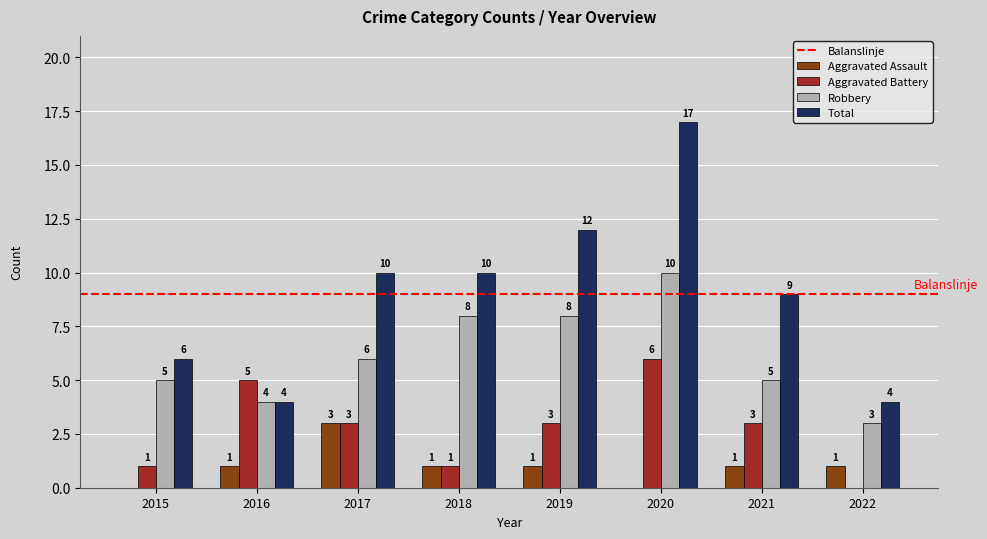

How many Aggravated Battery values are between 1 and 5?

6